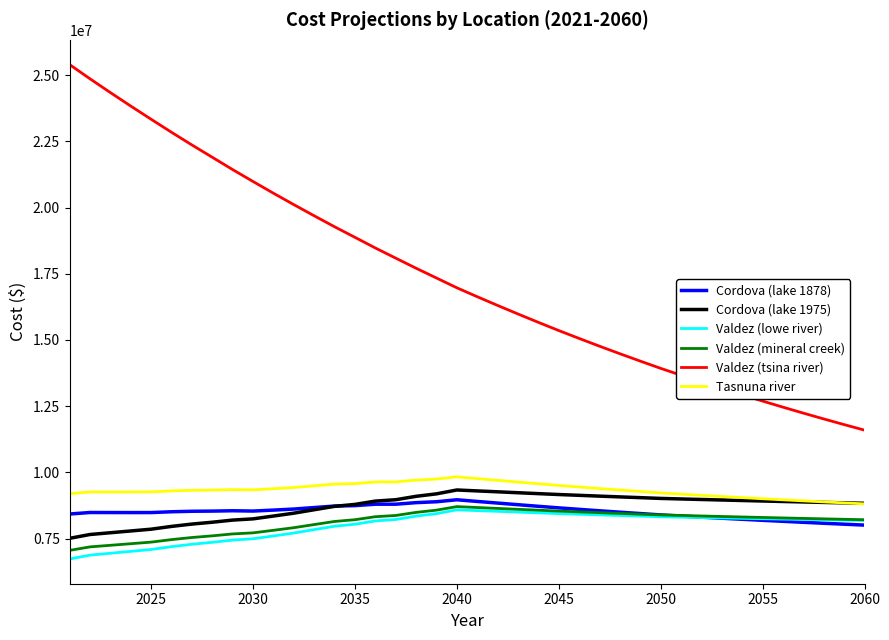

What is the highest value of the Cordova (lake 1975) series?

9333539.5